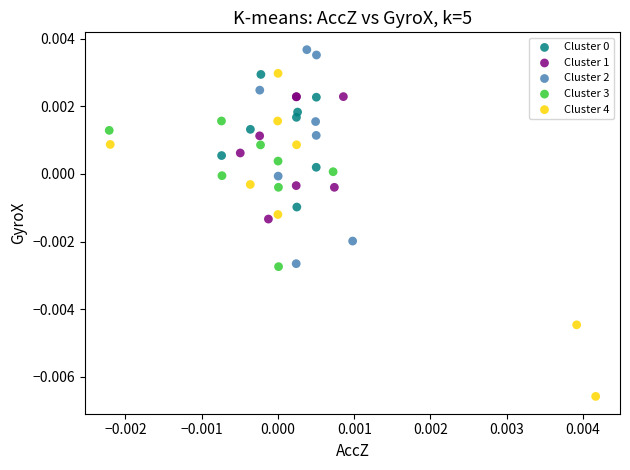

Which series has the largest Y range (max minus min)?

Cluster 4